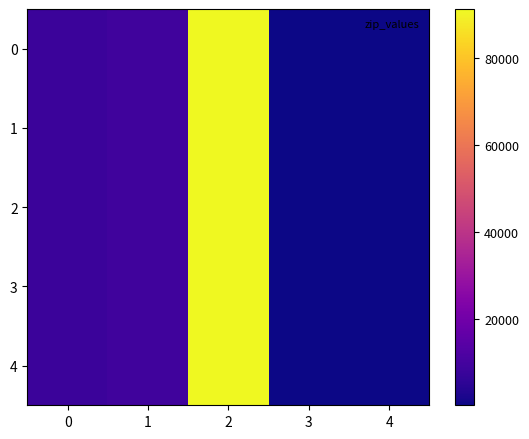

What is the total value across all series at 4?

615